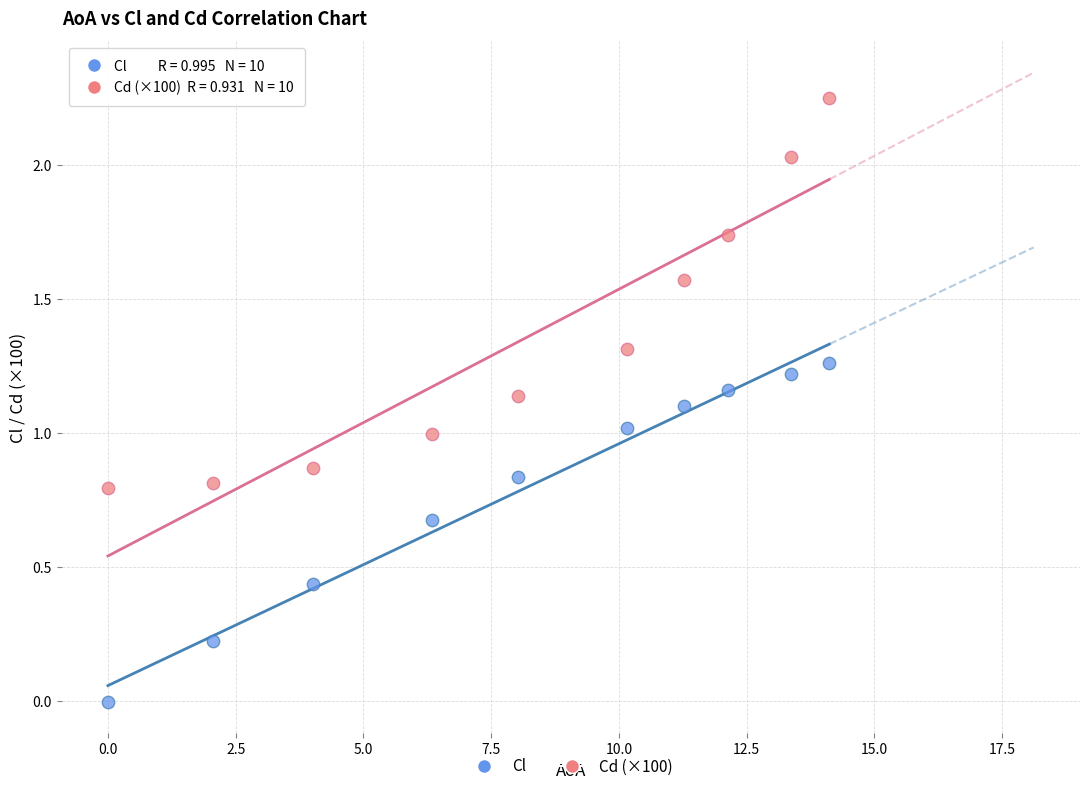

Across all data points, what is the range of Y values (max minus min)?

2.3